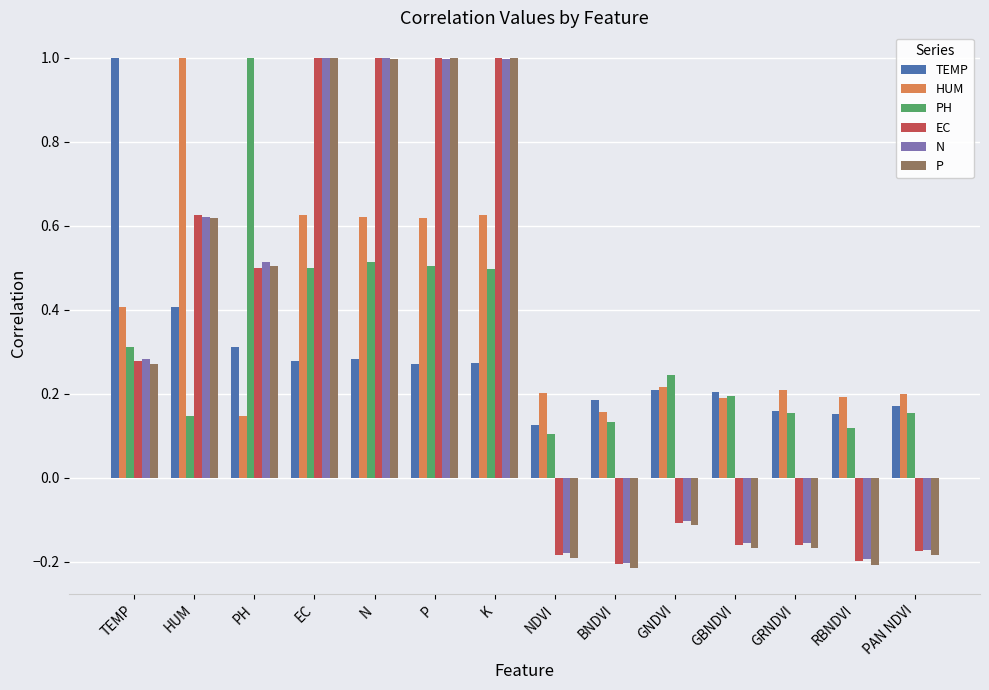

At how many categories does at least one series exceed 0?

14